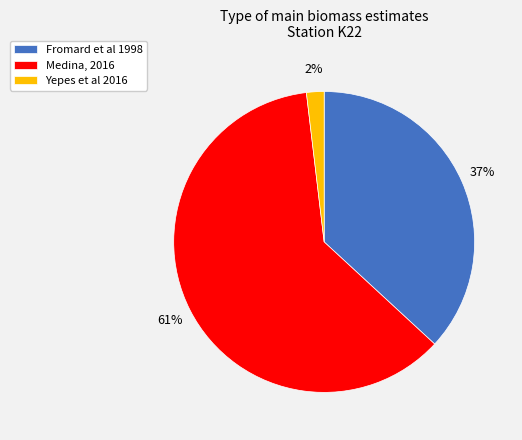

What is the largest slice in the pie chart?

Medina, 2016